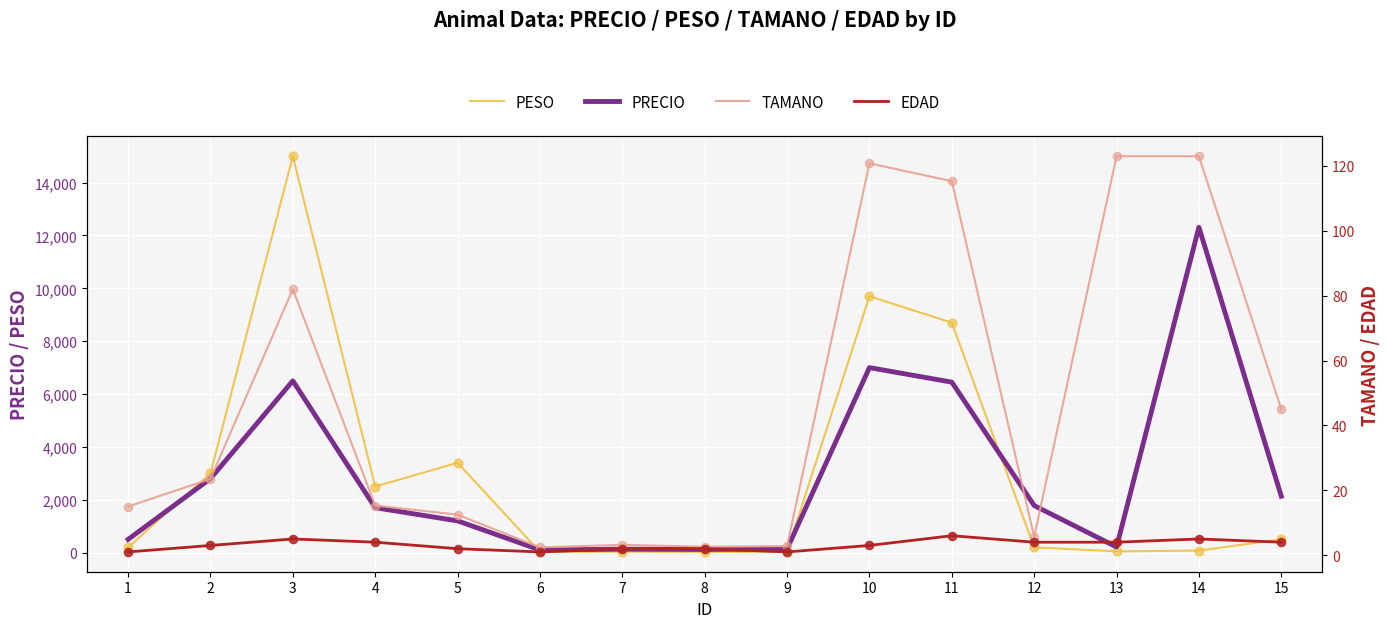

At which category is the sum across all series the highest?

3